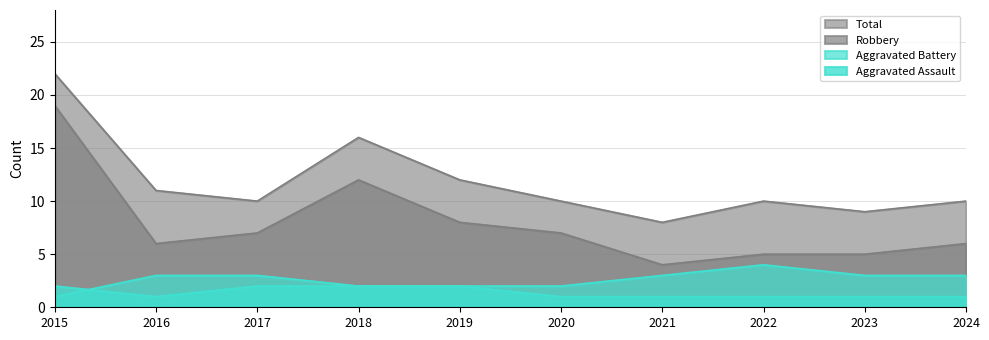

True or false: Robbery and Aggravated Assault intersect in this chart.

False